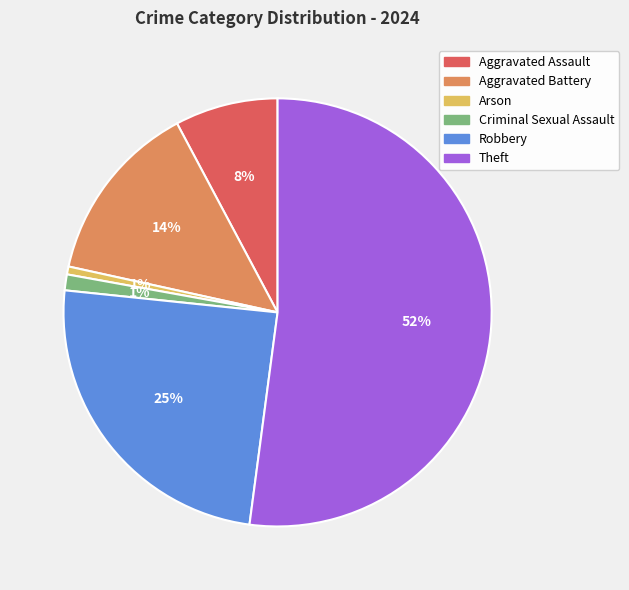

Which has a higher value, Arson or Aggravated Assault?

Aggravated Assault